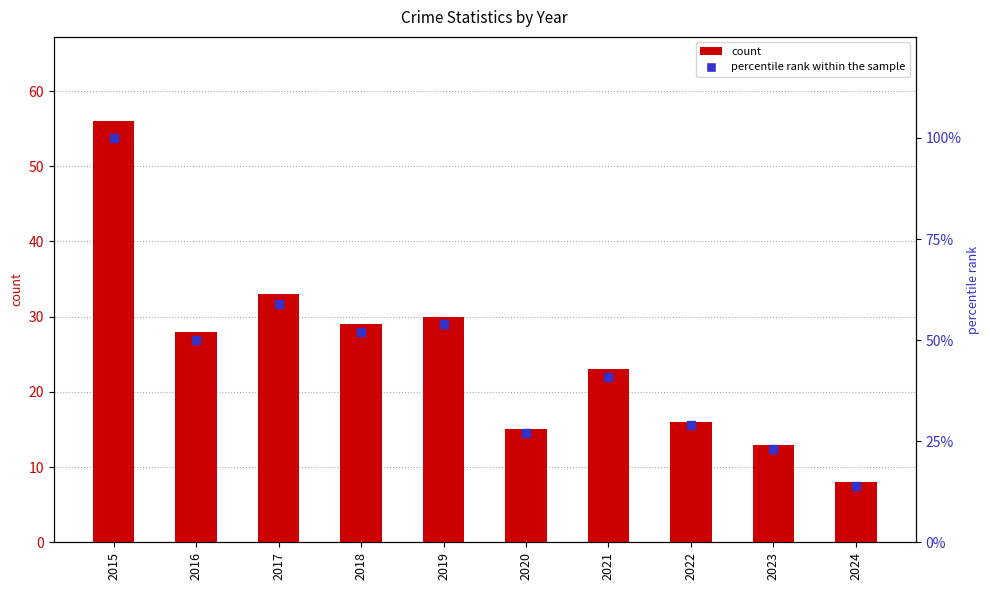

Which series has the widest spread of Y values?

percentile rank within the sample